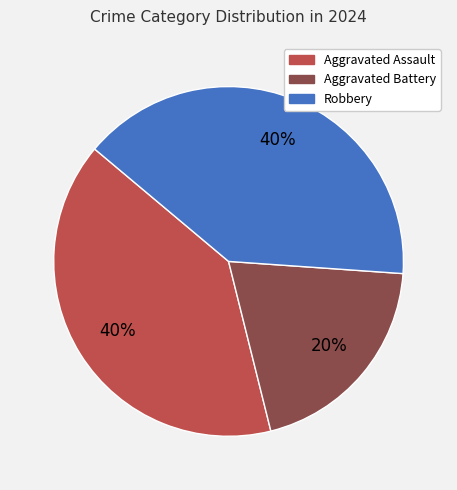

To the nearest percent, what is the average slice percentage?

33%